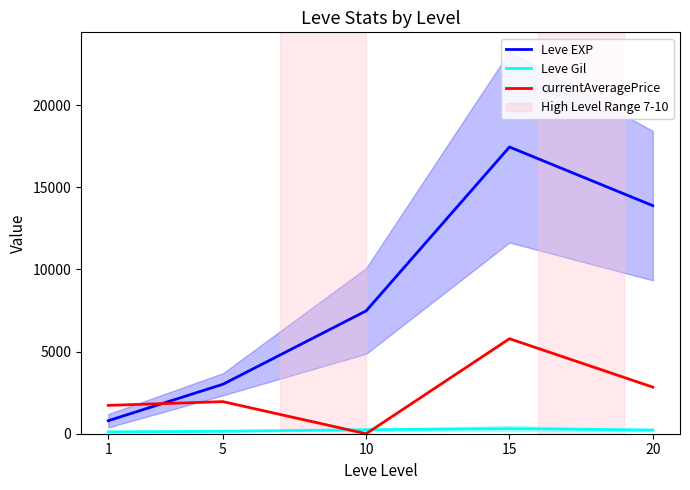

True or false: Leve Gil and Leve EXP cross at least once.

False